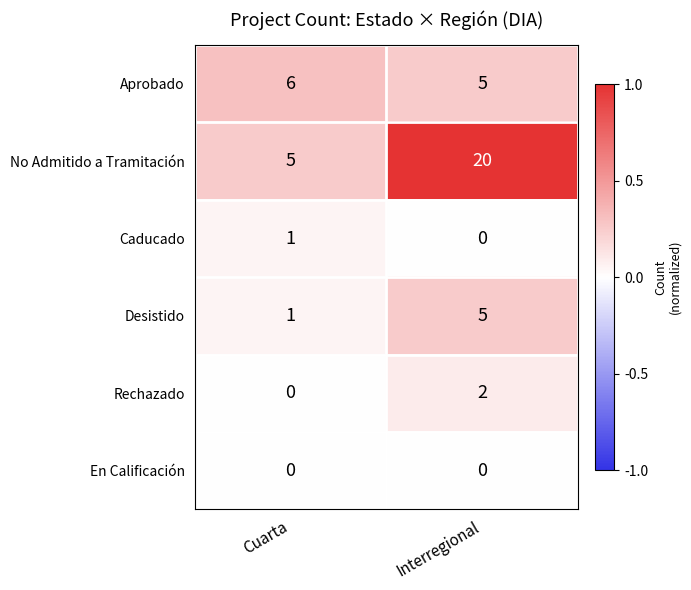

What is the total value across all series at Cuarta?

13